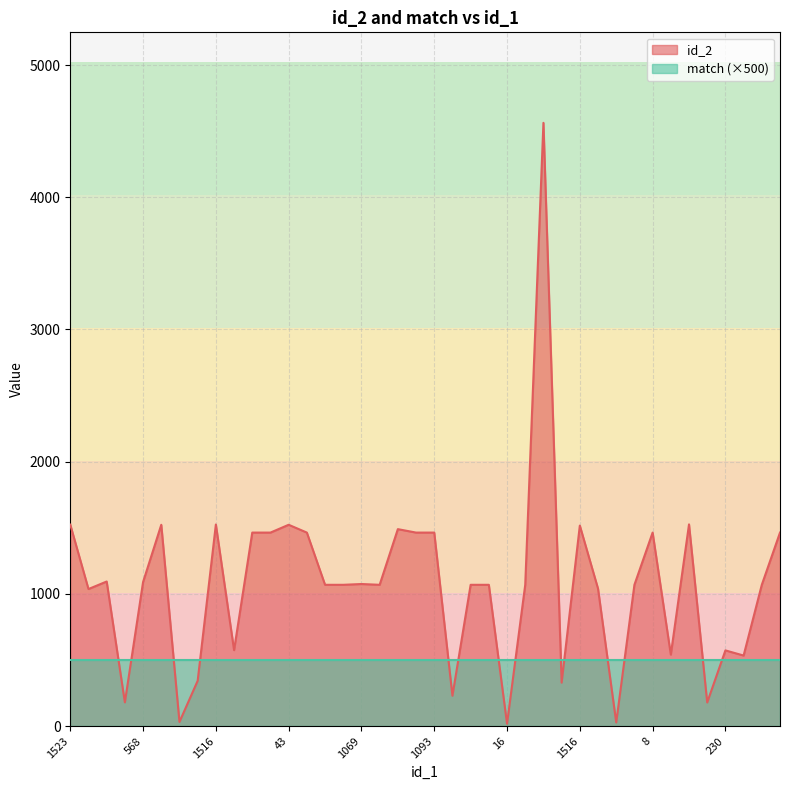

Does the chart display data point markers on the line(s)?

No